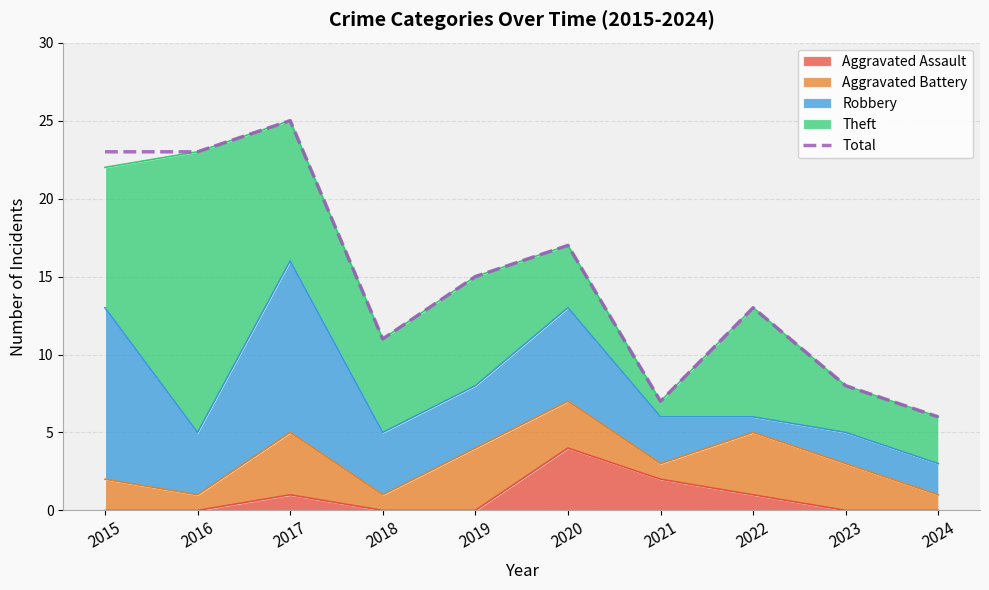

At which category does the chart reach its peak across all series?

2017